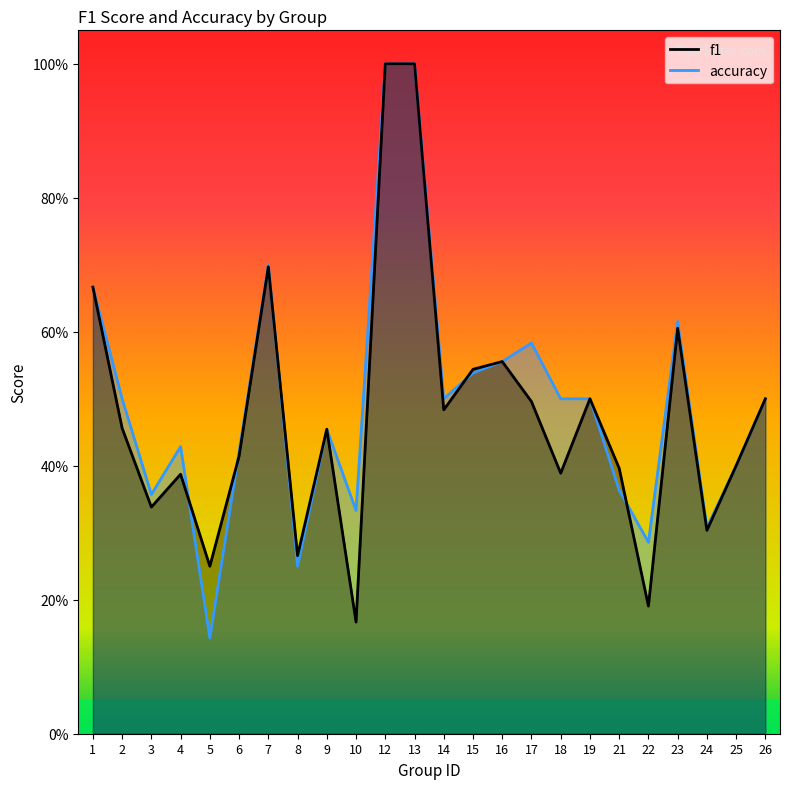

Between 14 and 25, which series saw the biggest shift?

accuracy